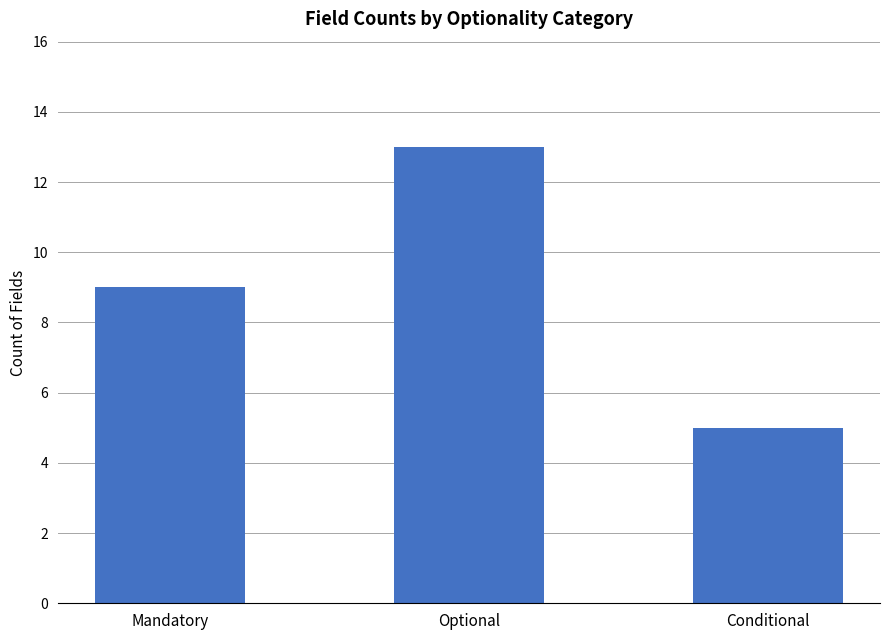

True or false: the data shows 1 at Conditional.

False